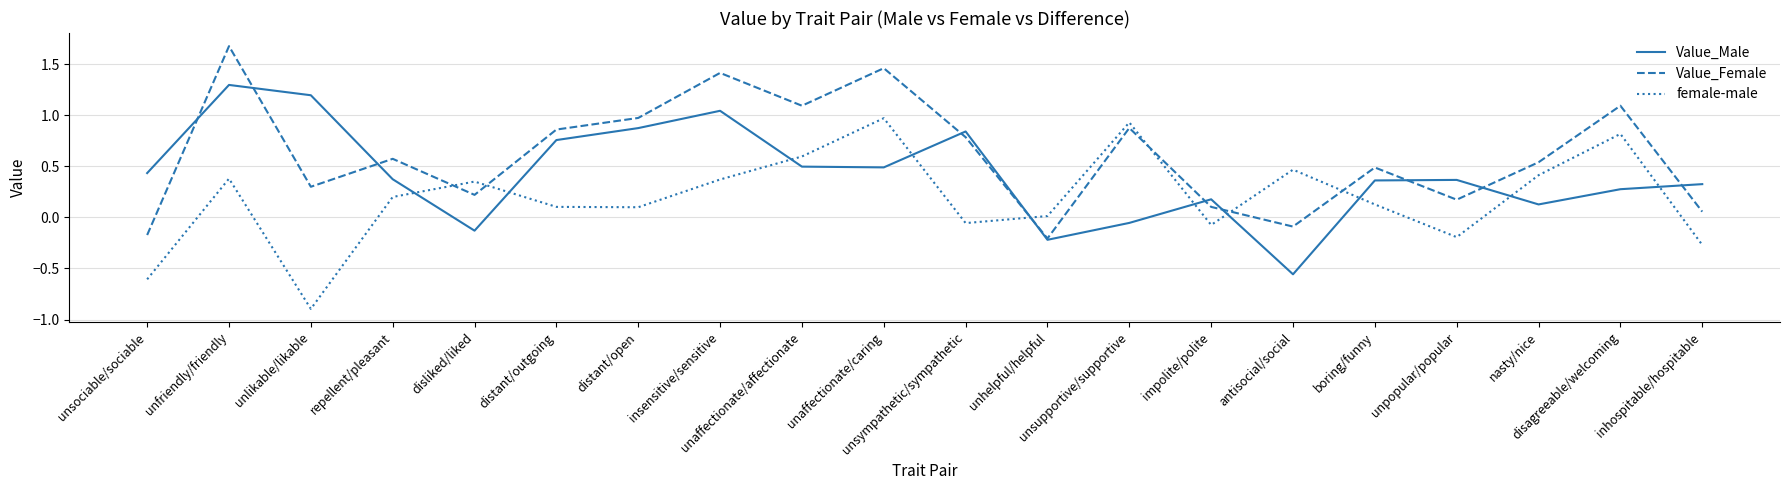

List the series in order of their peak value, lowest first.

female-male, Value_Male, Value_Female